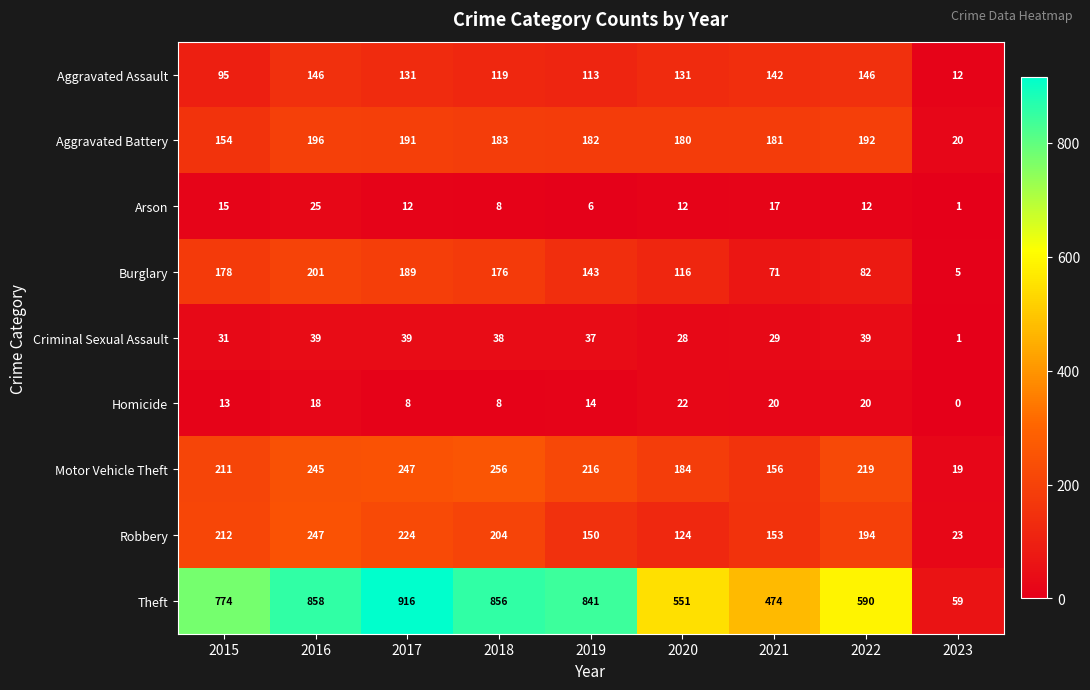

How many values in the Criminal Sexual Assault series are below 37?

4